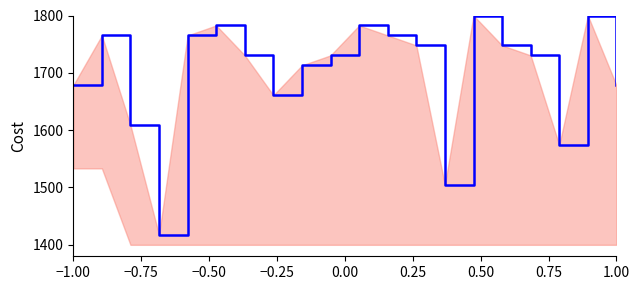

At how many categories does at least one series exceed 1549?

18